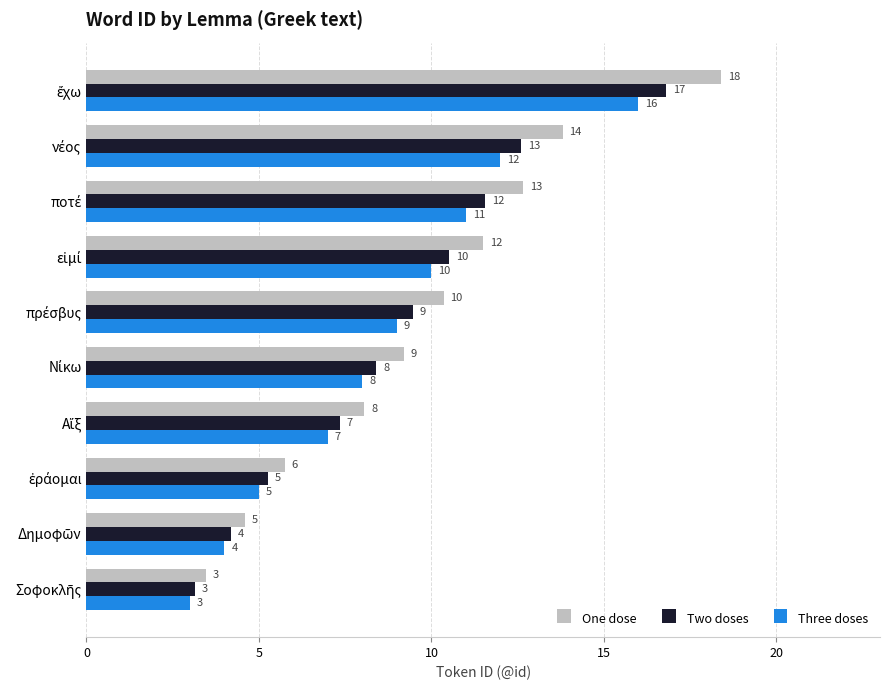

What is the minimum value for Three doses?

3.0